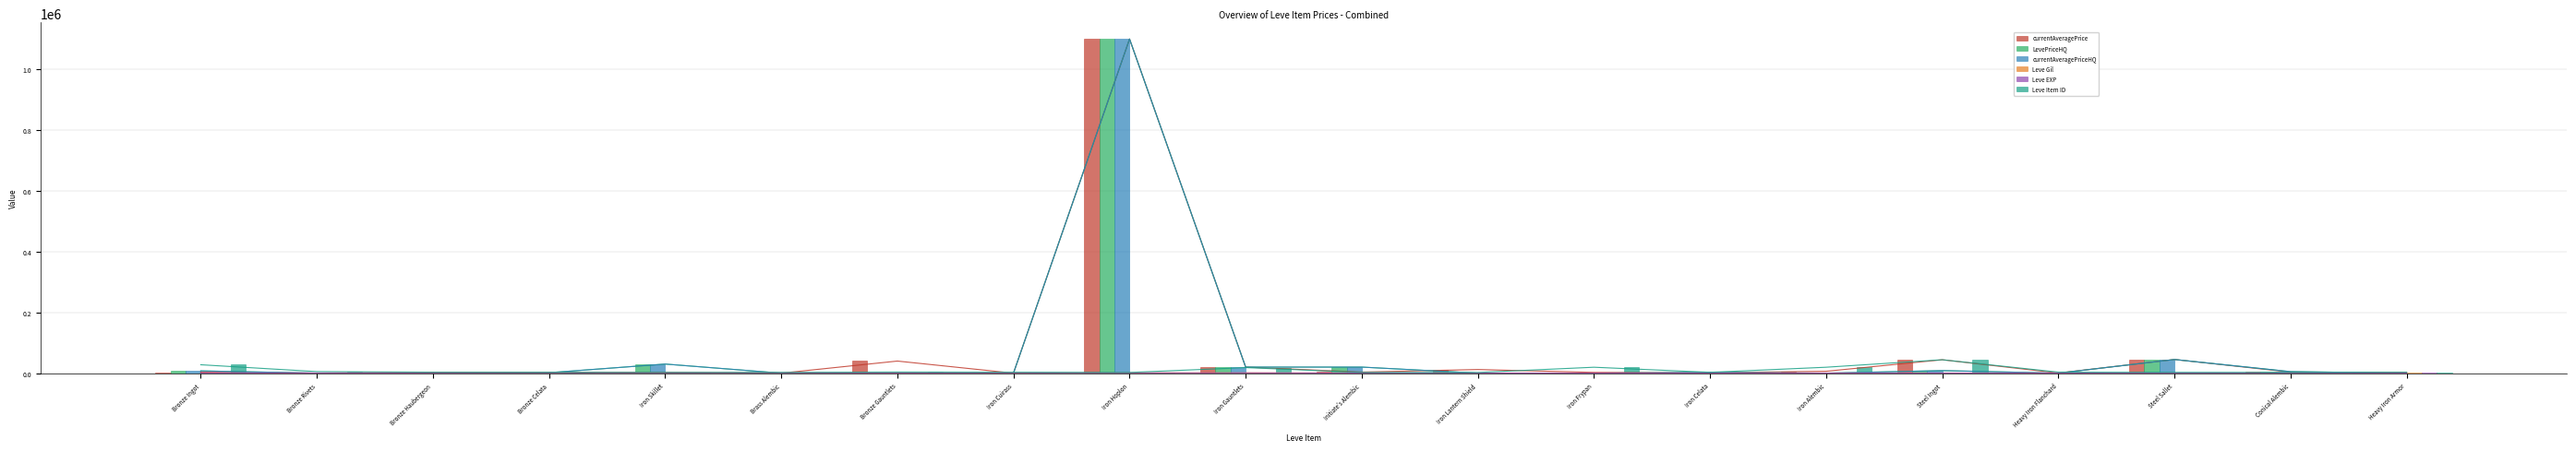

What is the sum of the currentAveragePriceHQ values at Iron Frypan and Bronze Celata?

1507.0